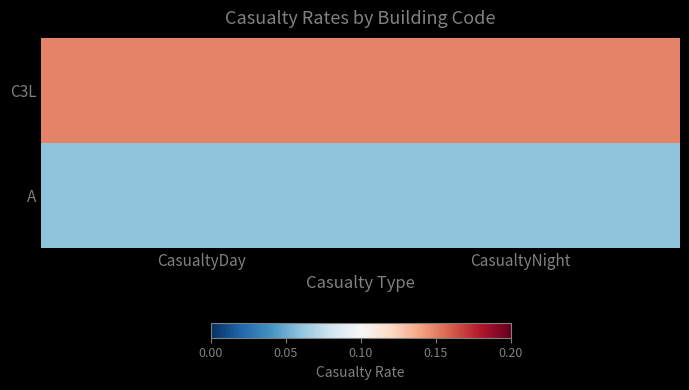

What is the maximum value shown in the chart?

0.1